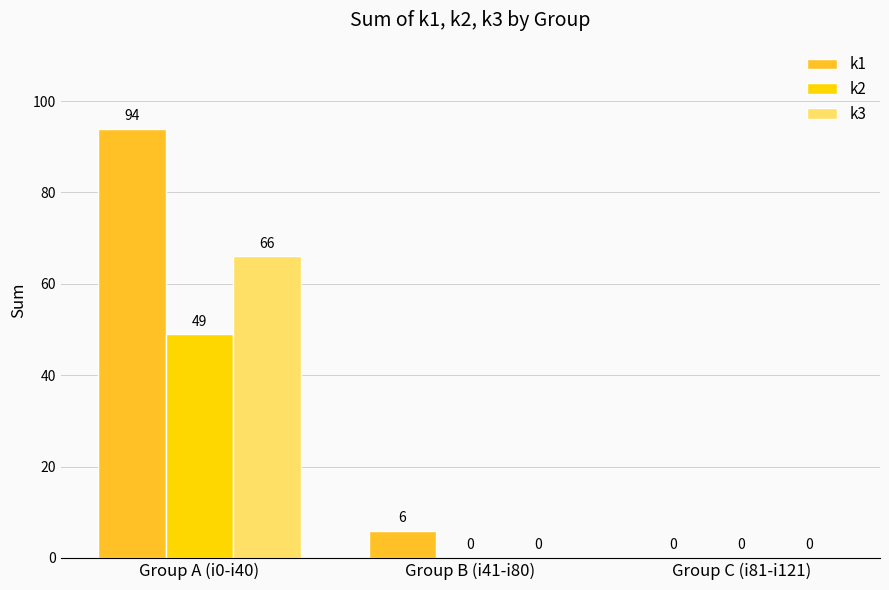

Which category has the highest value in the k2 series?

Group A (i0-i40)